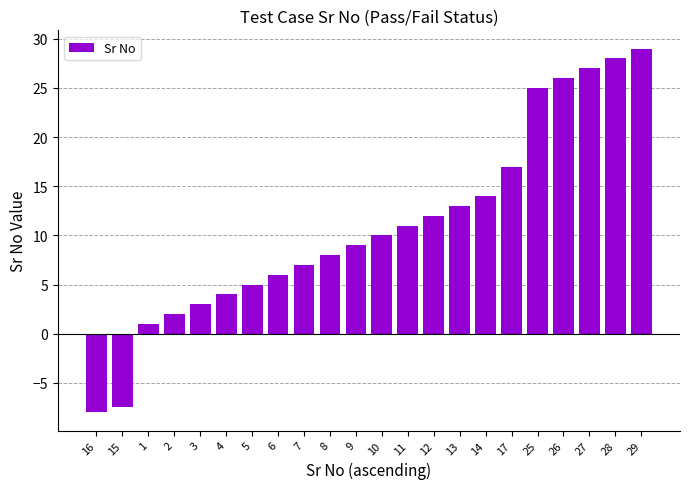

How many bars are there in total?

22